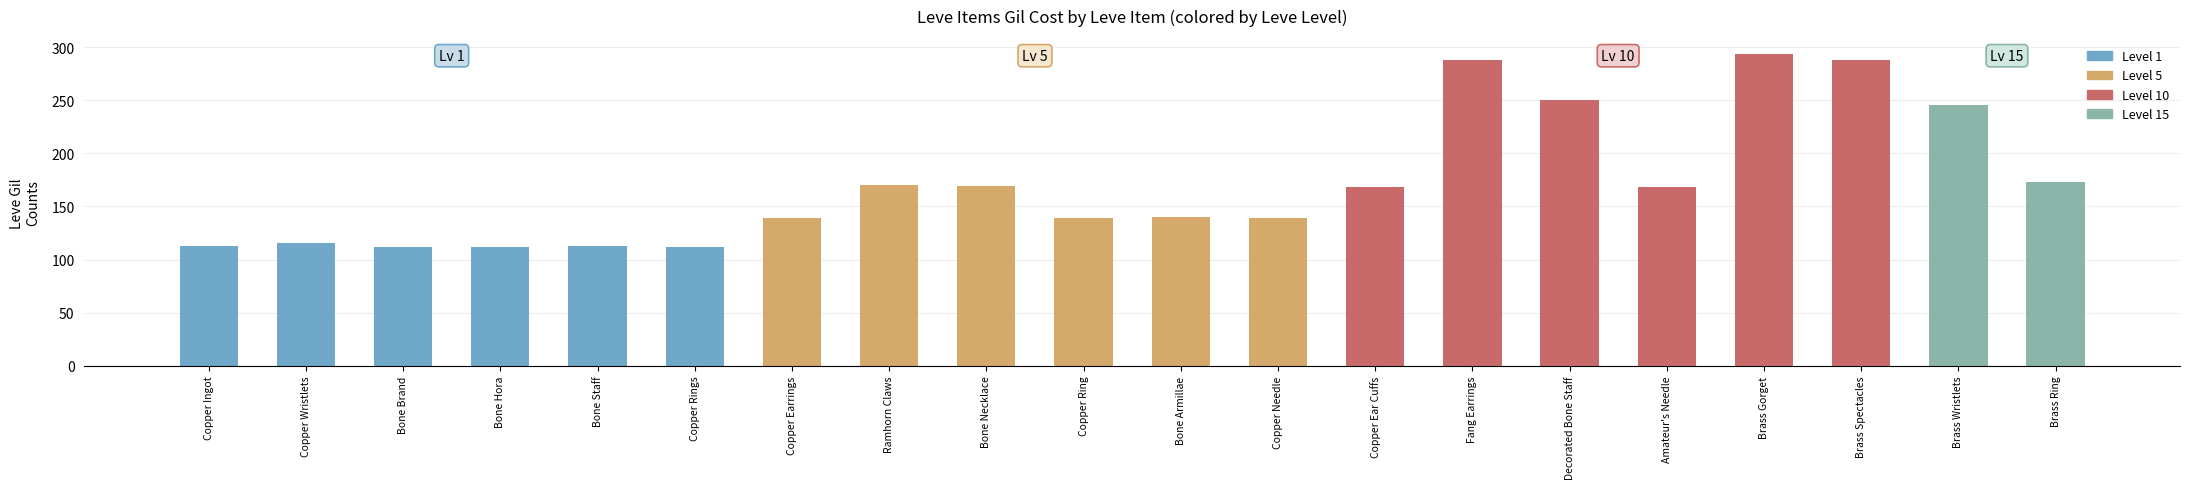

How many bars are there in total?

20